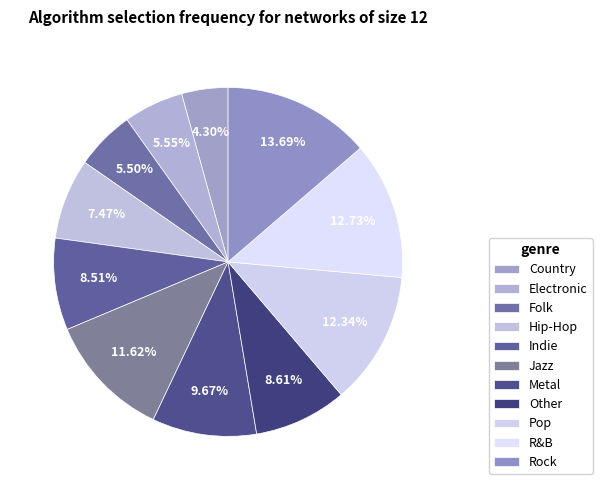

How many segments does this pie chart have?

11